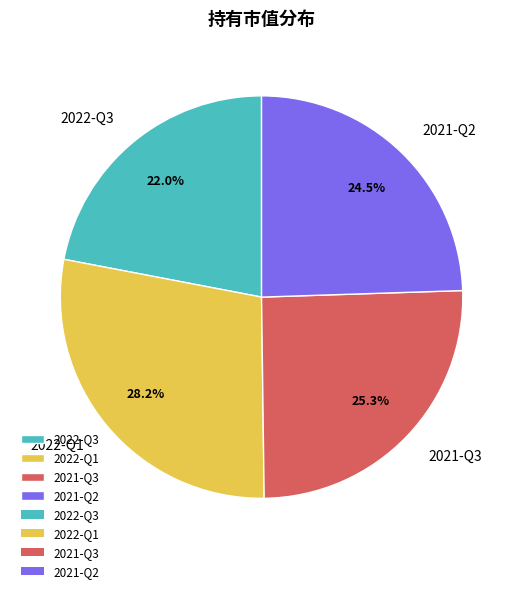

What percentage is NOT represented by 2022-Q1?

71.8%